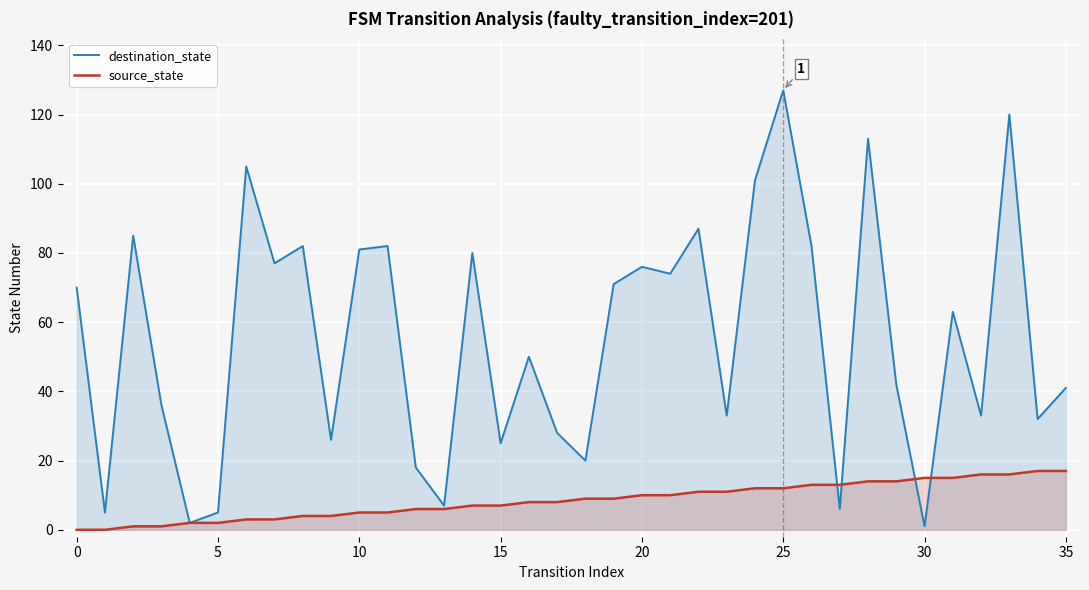

In destination_state, how many points are lower than both neighbors (excluding endpoints)?

13